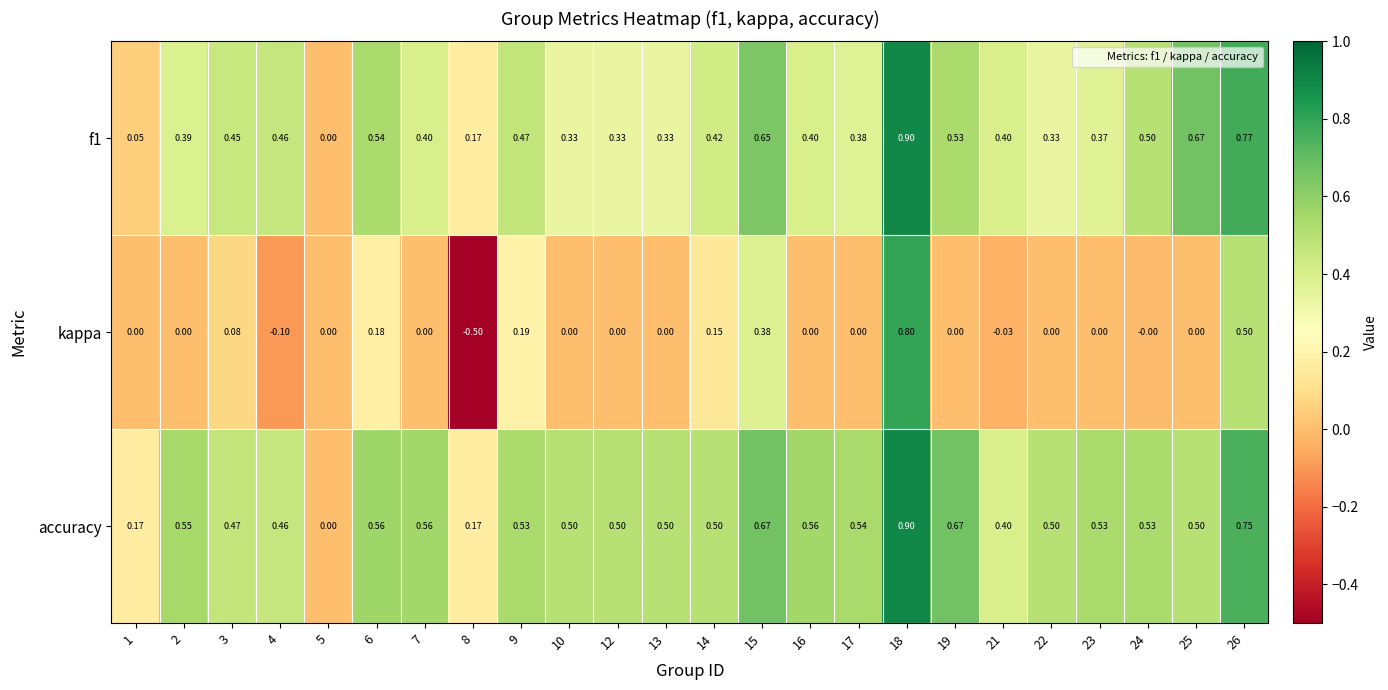

Which series has the largest total across all categories?

accuracy